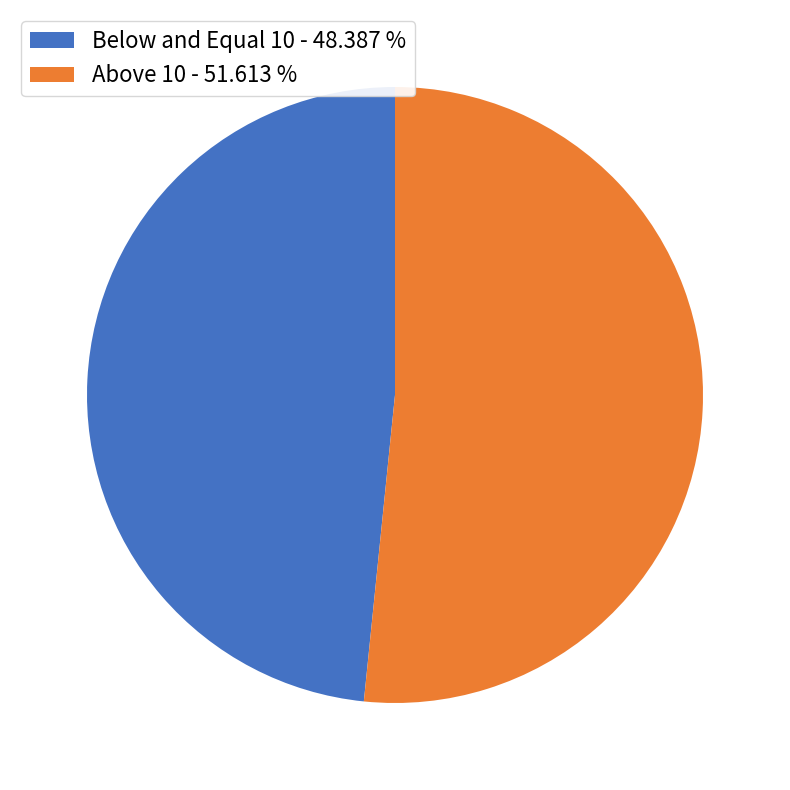

Does Below and Equal 10 account for over 50% of the chart?

No